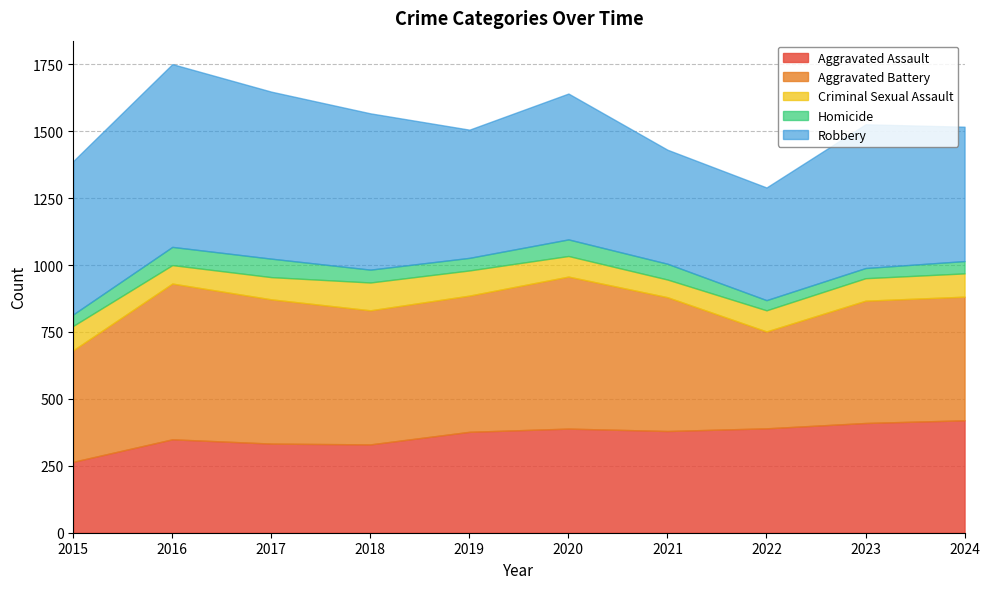

Which series has the largest range (max minus min)?

Robbery